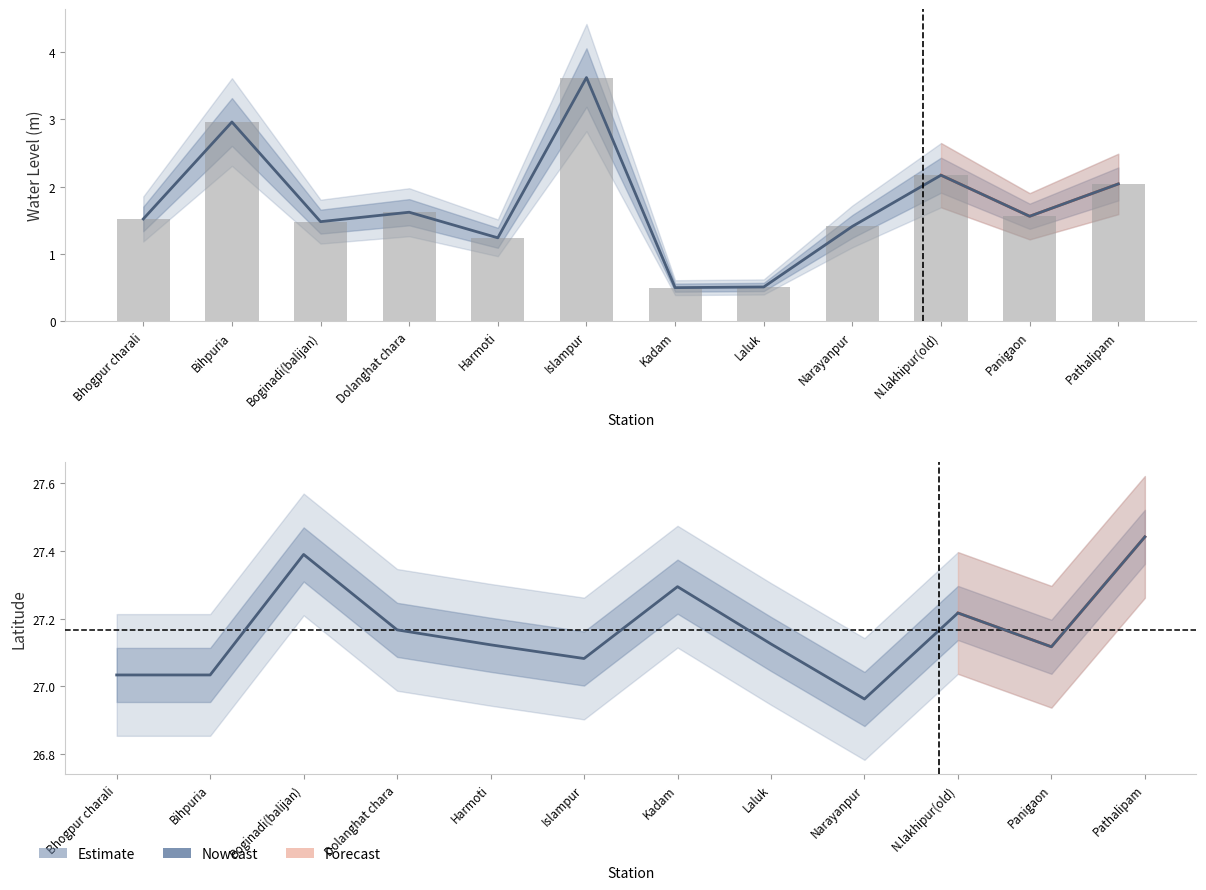

Which has a higher value, Dolanghat chara or Bihpuria?

Dolanghat chara